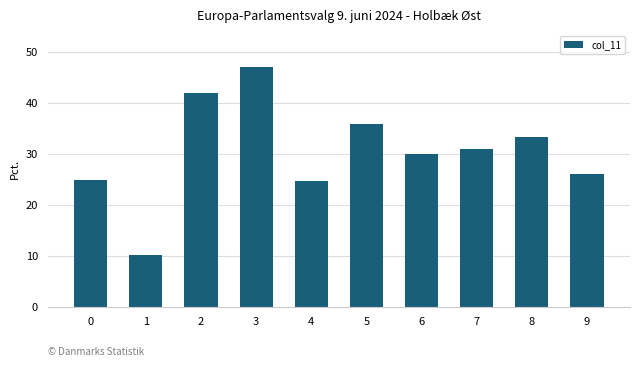

Which label corresponds to the smallest value in the chart?

1